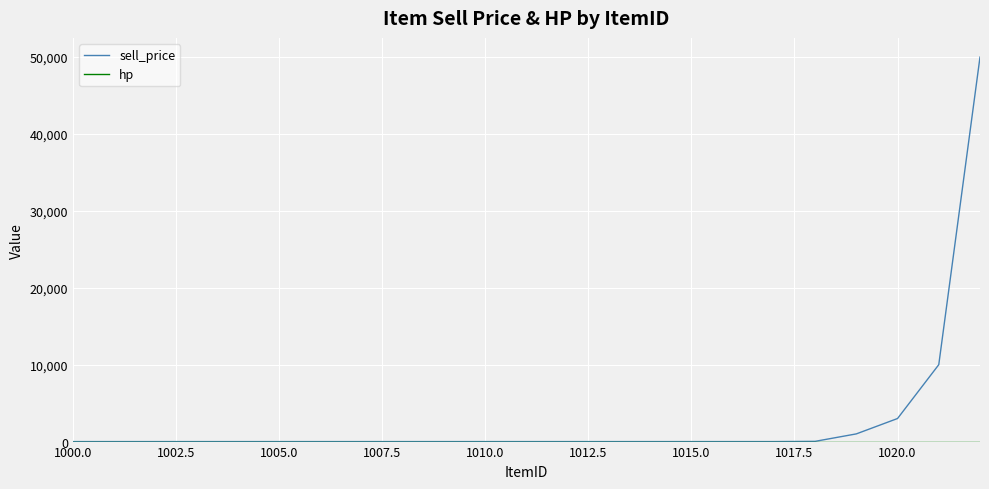

At how many categories does at least one series exceed 17011?

1